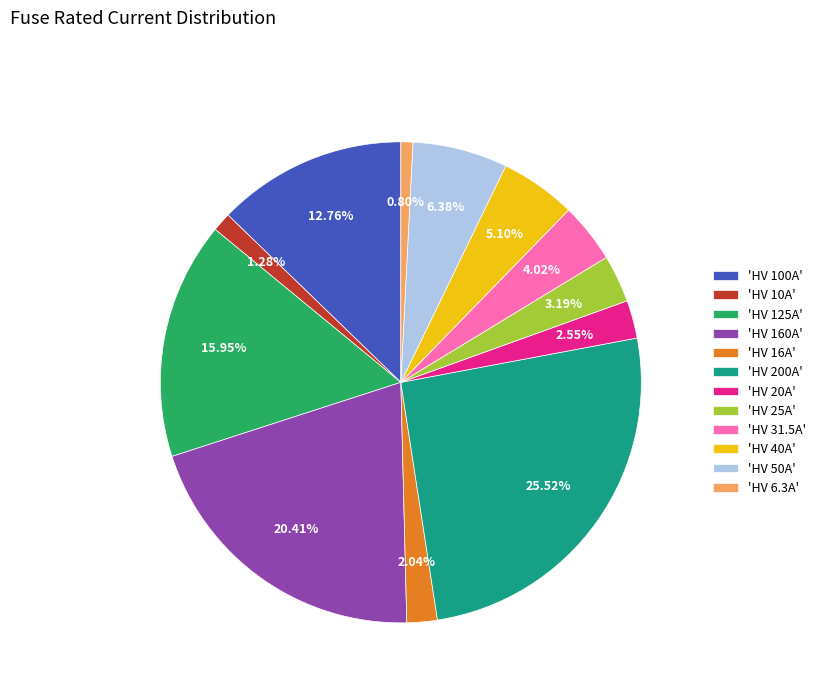

Combined, do 'HV 40A' and 'HV 100A' account for over 50%?

No